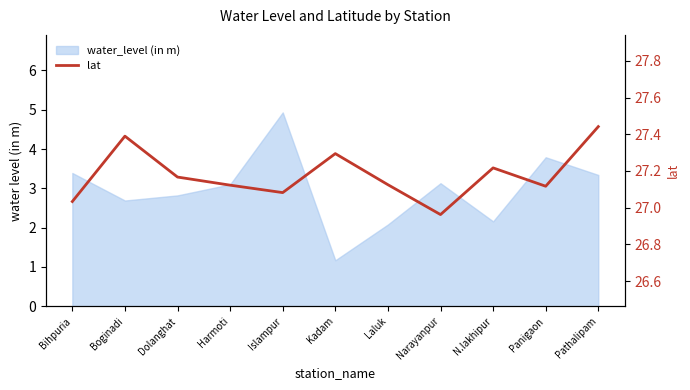

At which category does the chart reach its minimum across all series?

Narayanpur